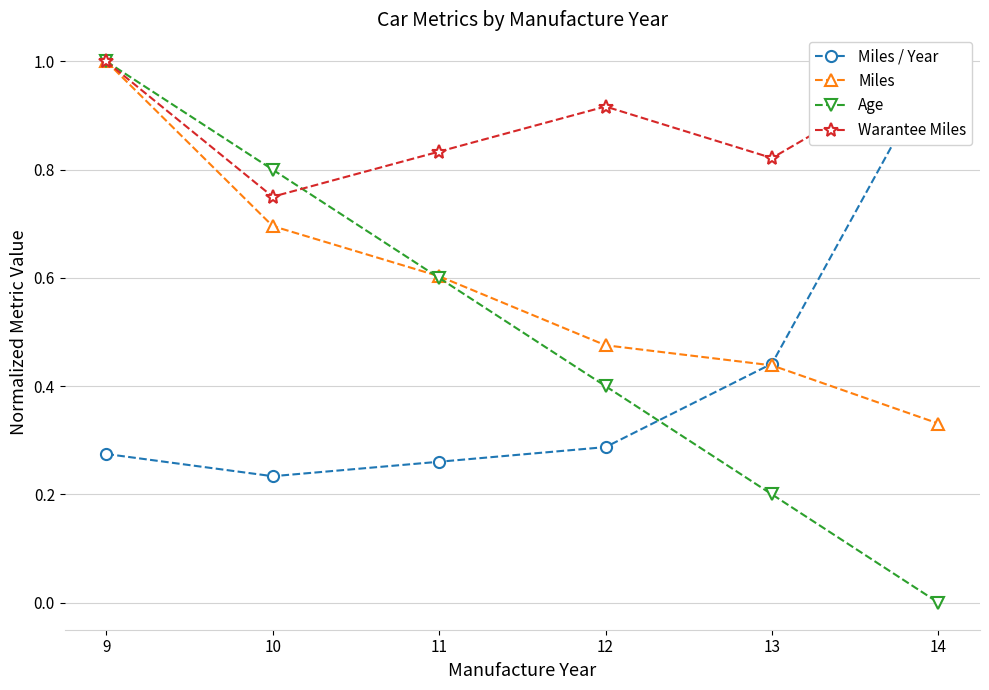

List the series in order of their overall mean, lowest first.

Miles / Year, Age, Miles, Warantee Miles